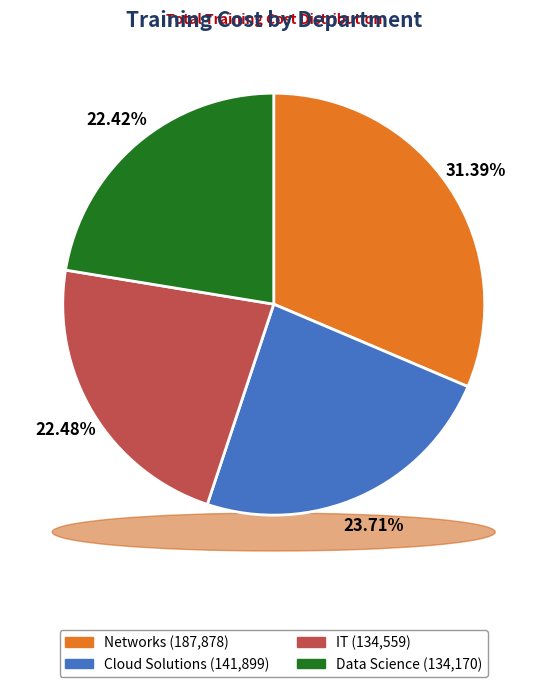

Is there a majority slice in this chart?

No